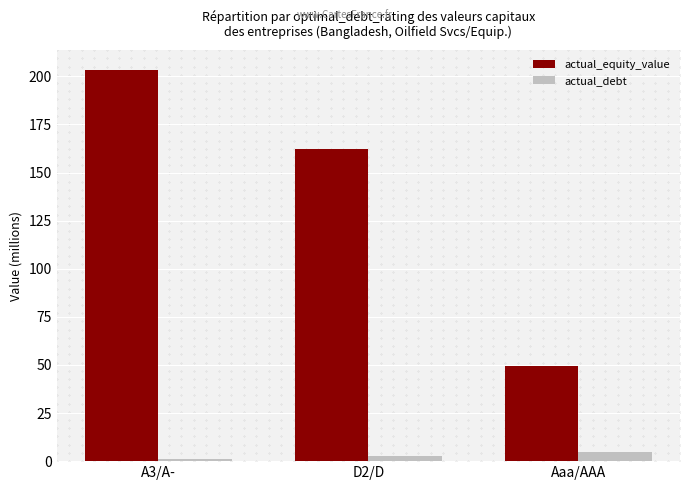

Which series changed the most between A3/A- and D2/D?

actual_equity_value